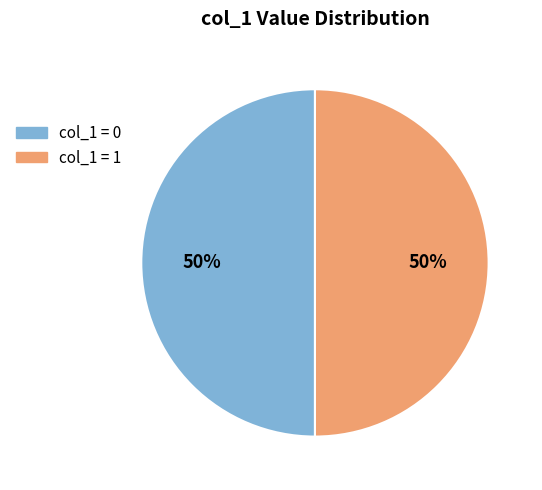

To the nearest percent, what is the average slice percentage?

50%